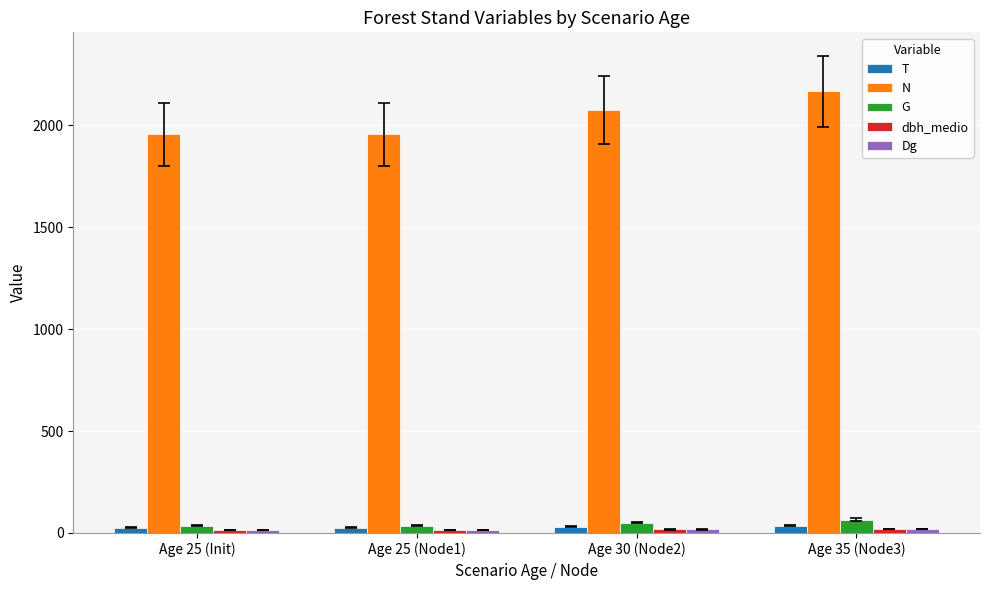

What is the average value of the T series?

28.8